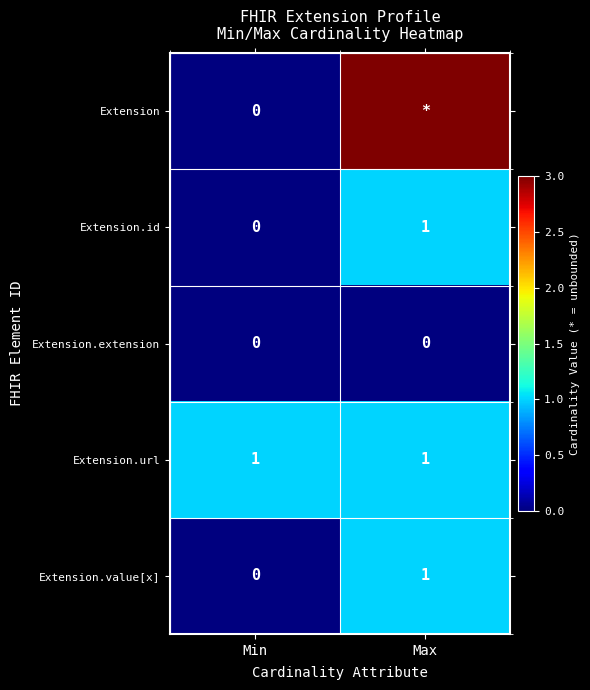

The value of Extension.url at Min is 1. True or false?

True